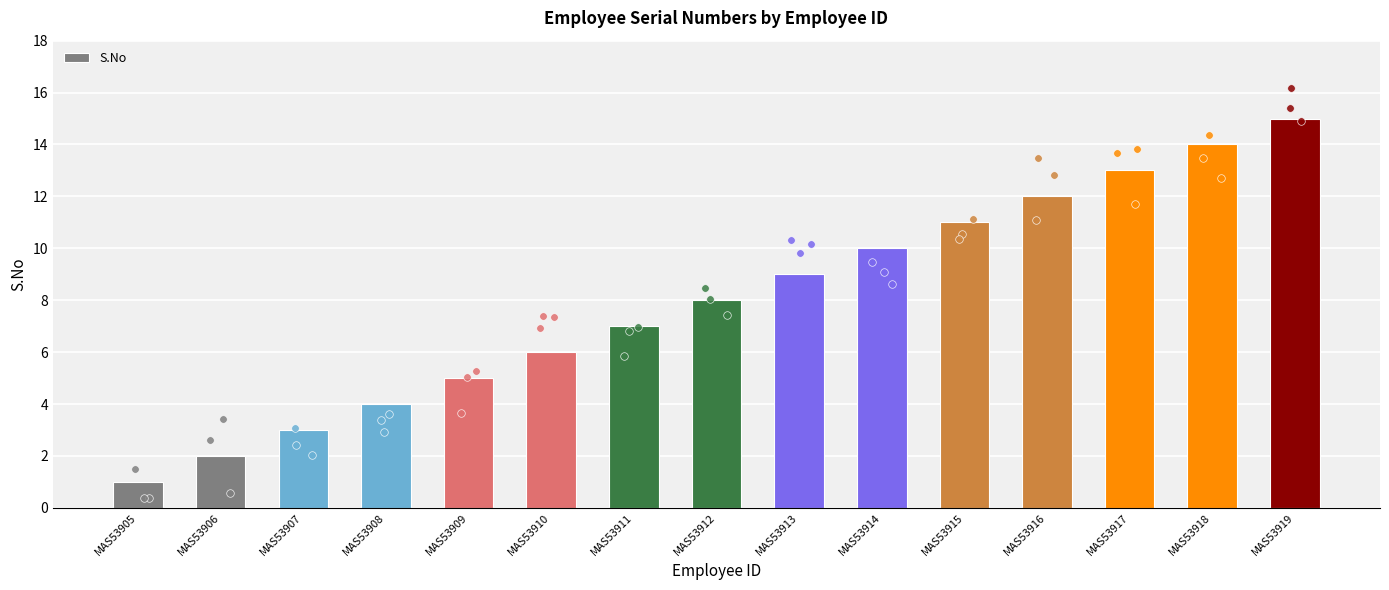

Between MAS53912 and MAS53915, which is larger?

MAS53915